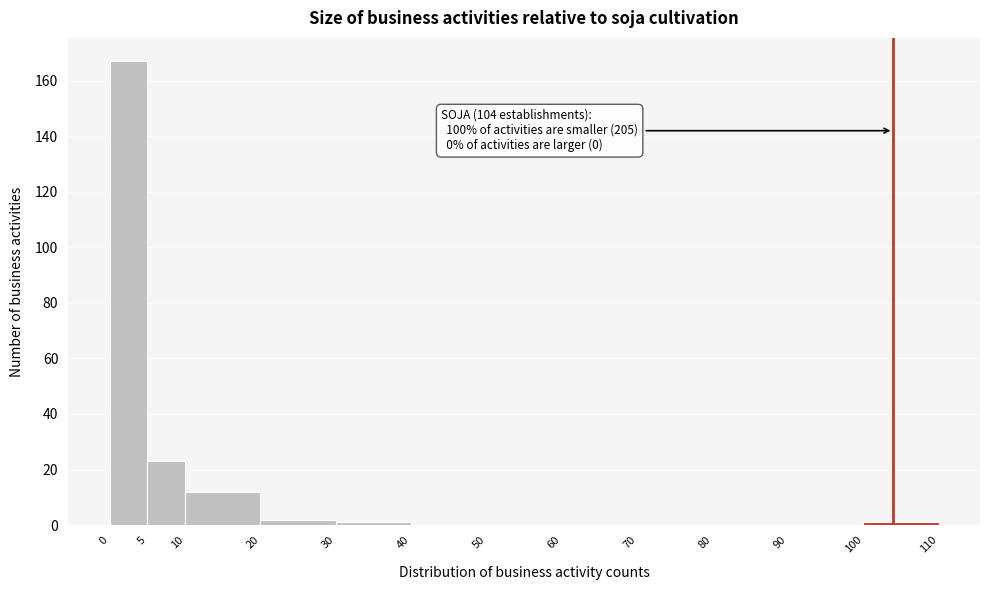

Which range on the x-axis has the tallest bar?

0 to 5